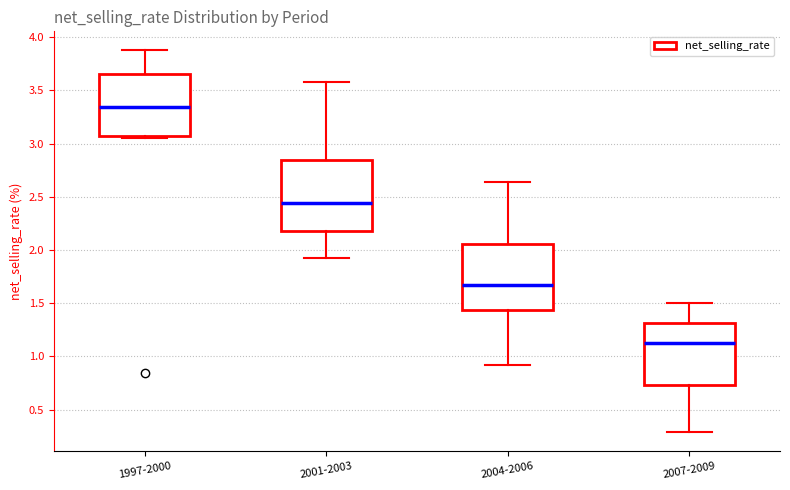

Reading left to right, read every box against the y-axis: the position of its median line, the range the box covers, and the ends of its whiskers. The values are not printed on the chart, so give them approximately, as read against the axis.

1997-2000: median 3.35, box 3.05 to 3.65, whiskers 3.05 to 3.90
2001-2003: median 2.45, box 2.20 to 2.85, whiskers 1.90 to 3.60
2004-2006: median 1.65, box 1.45 to 2.05, whiskers 0.90 to 2.65
2007-2009: median 1.15, box 0.75 to 1.30, whiskers 0.30 to 1.50